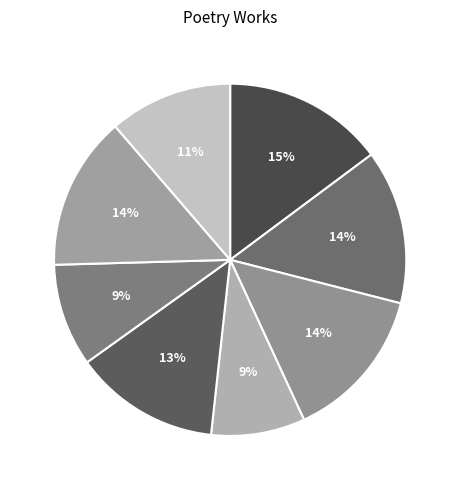

Count the number of slices in the pie.

8